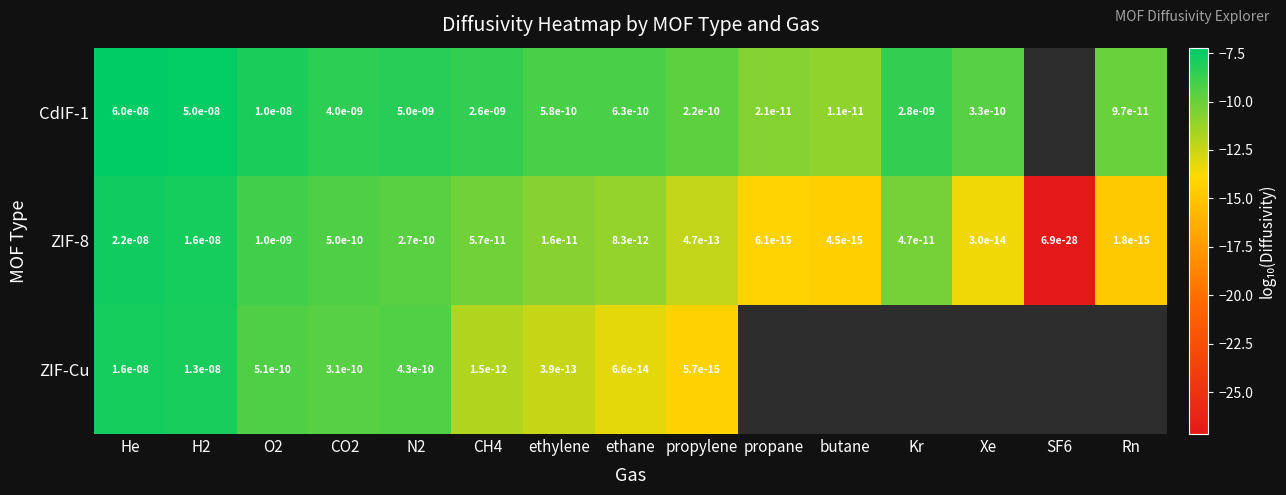

Is the value of ZIF-8 at N2 greater than the value of CdIF-1 at N2?

No